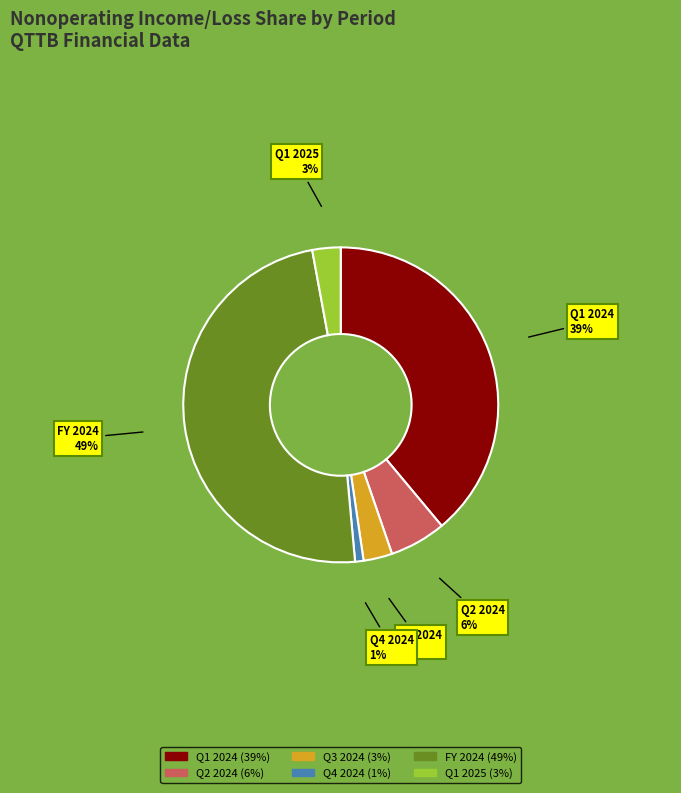

To the nearest percent, what portion does Q1 2025 represent?

3%